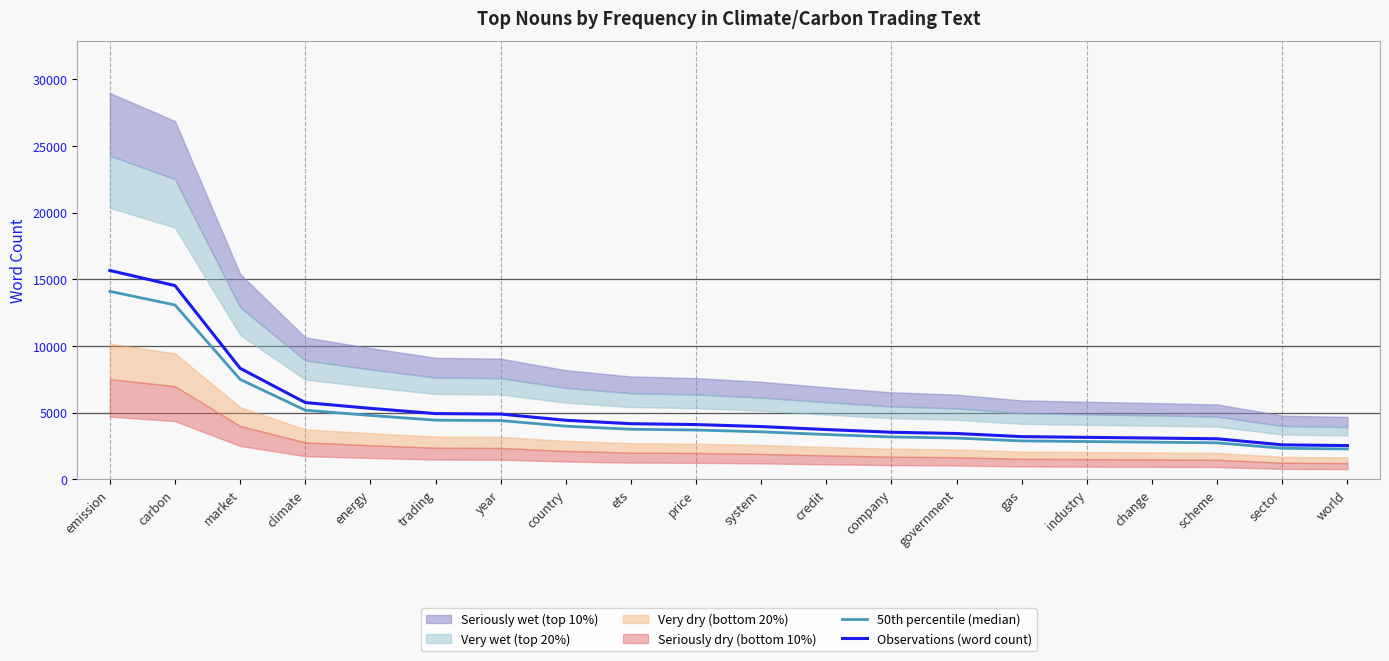

True or false: 50th percentile (median) has more than 2 points higher than both neighbors.

False